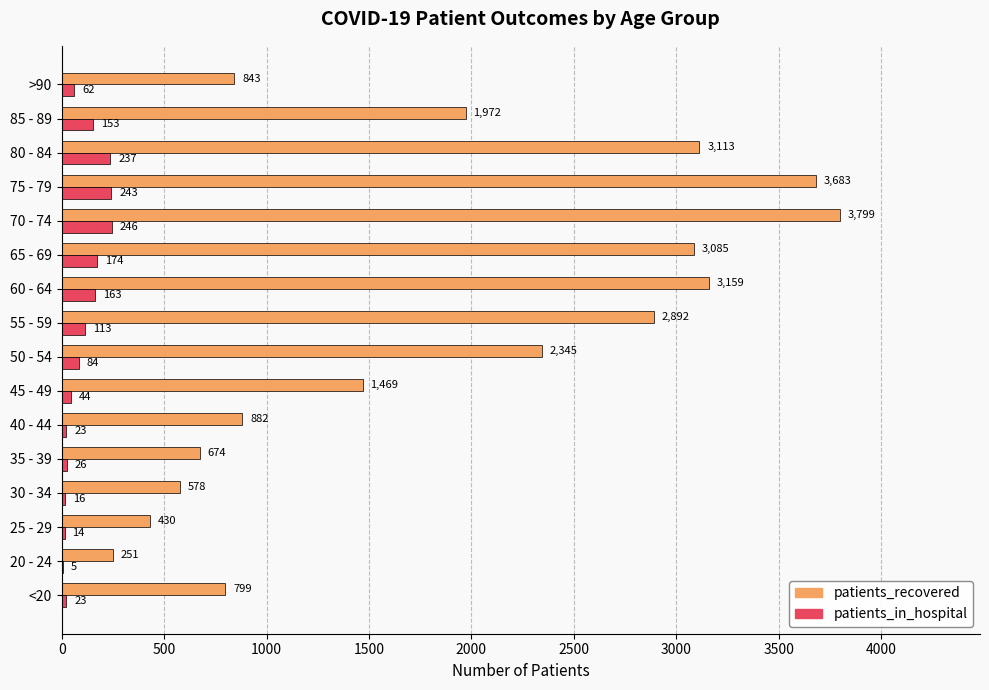

Which series has the widest spread of values?

patients_recovered